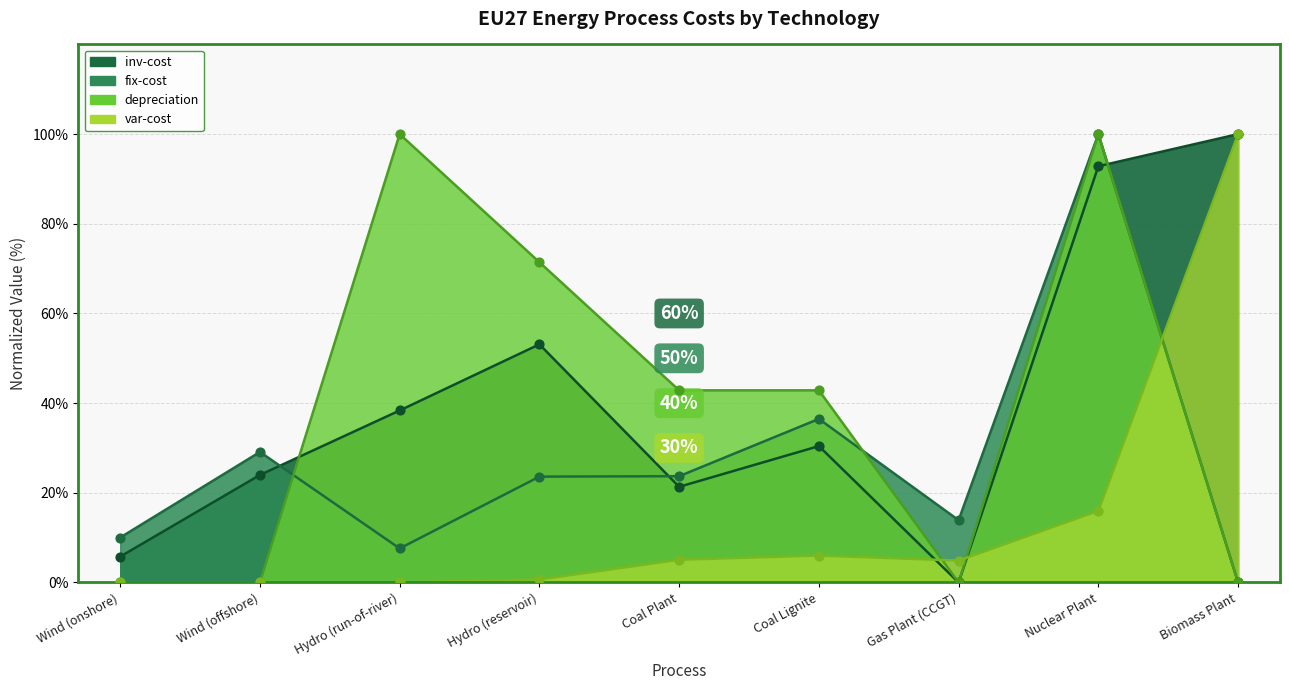

At which category is the sum across all series the highest?

Nuclear Plant